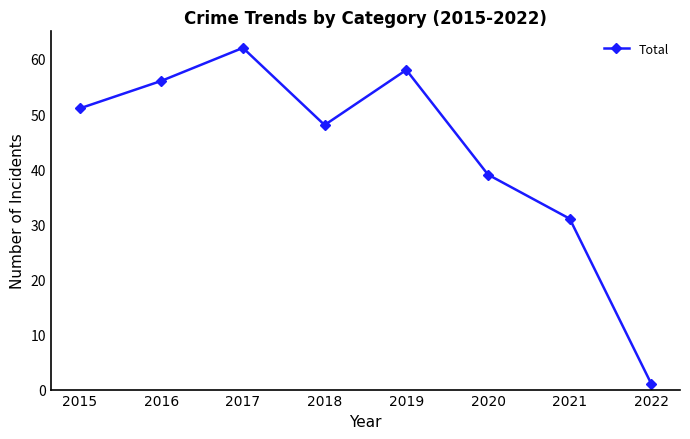

Where is the first local minimum?

2018